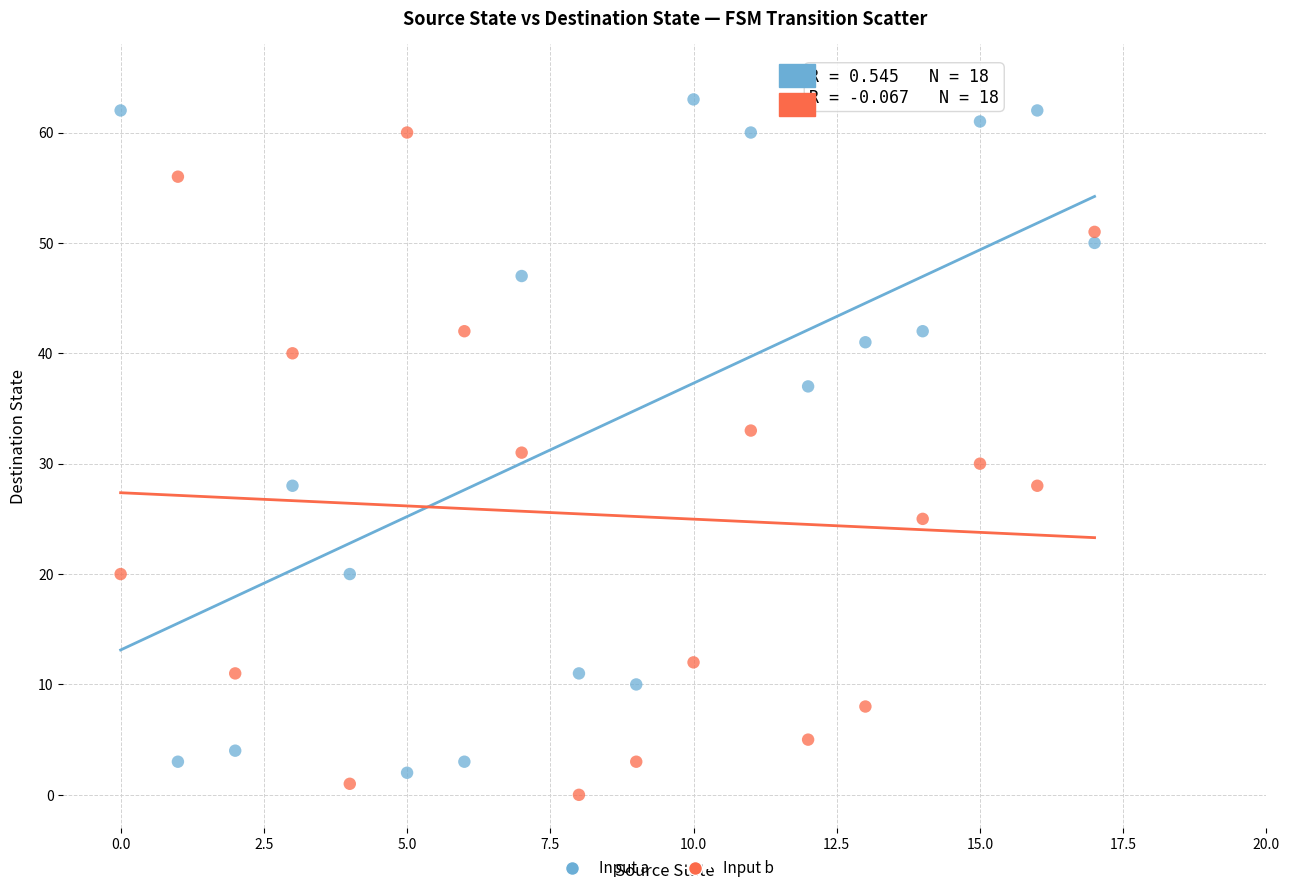

Which series reaches the minimum Y coordinate?

Input b